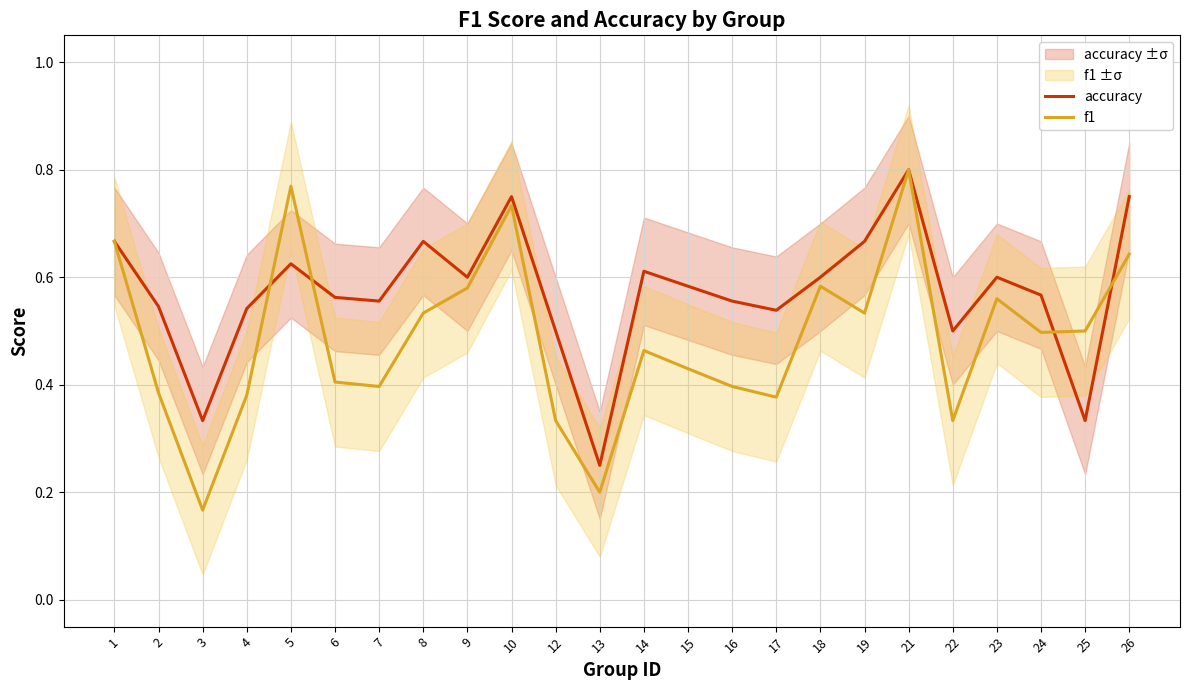

Where do f1 and accuracy first cross each other?

4 and 5